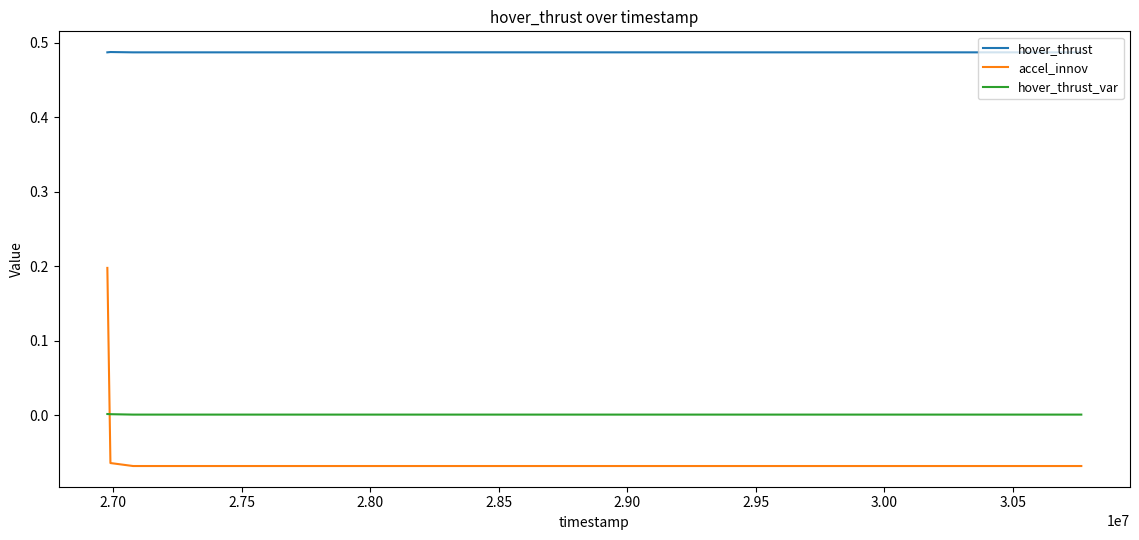

Which series has the largest range (max minus min)?

accel_innov